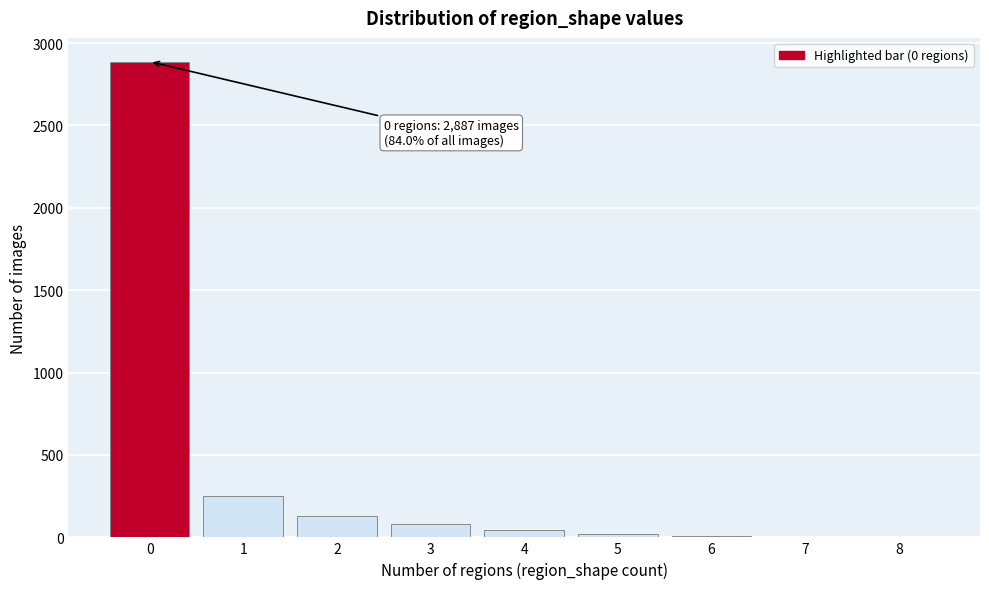

Is it true that the value at 2 is 132?

True